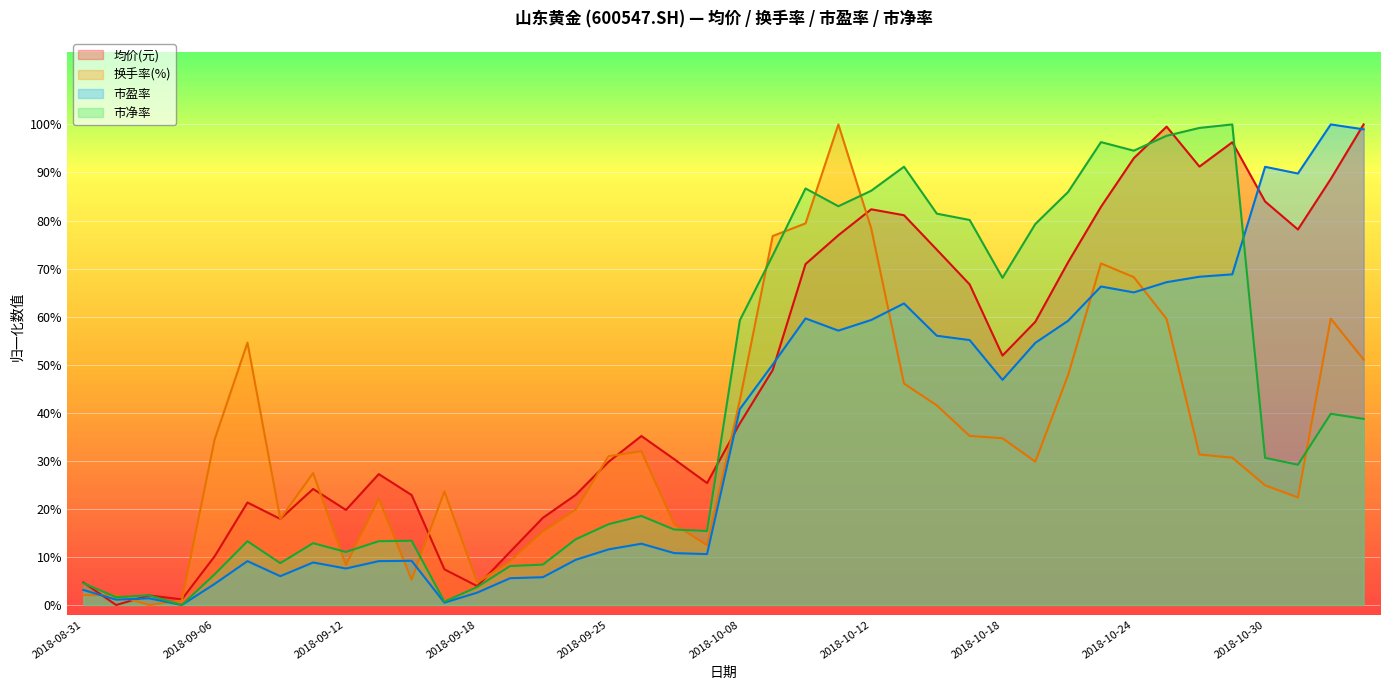

Which has a higher value, 2018-09-14 or 2018-09-05?

2018-09-14